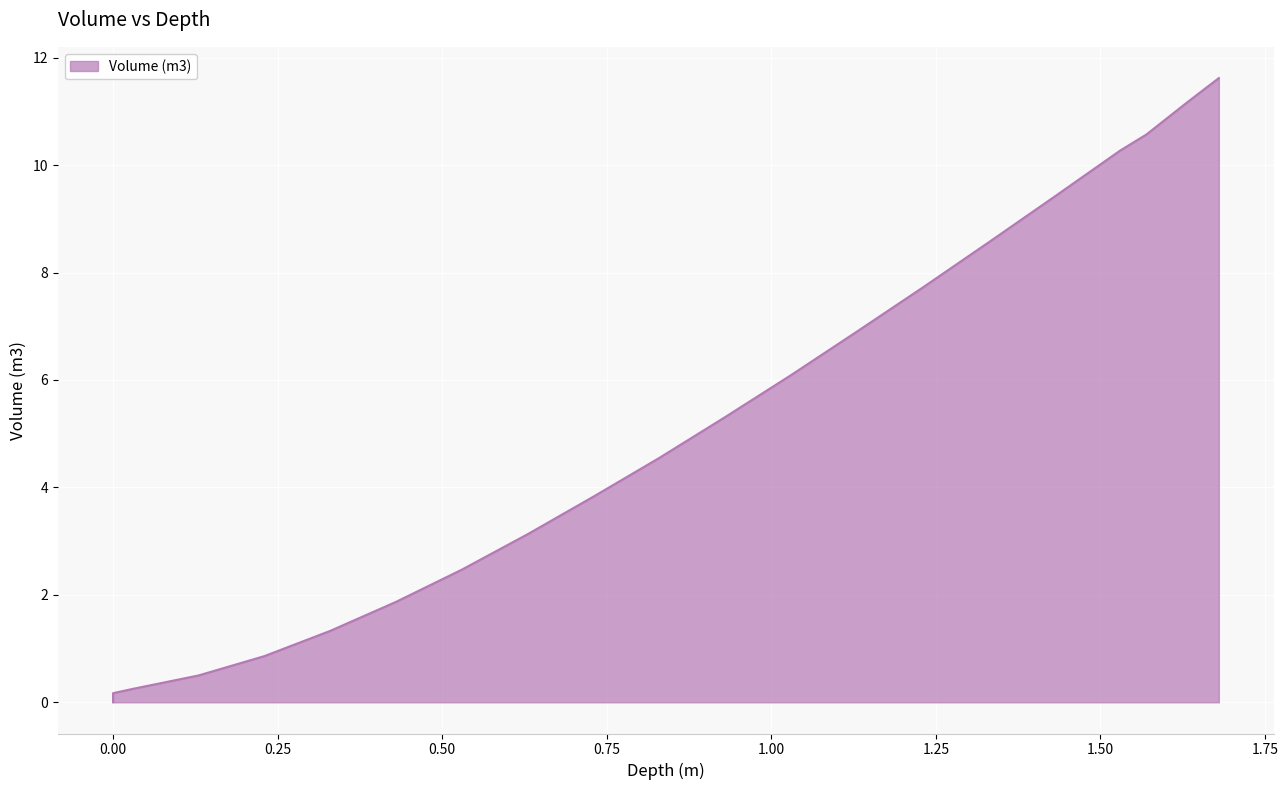

The chart shows a value of 0.2 at 0.0. True or false?

False